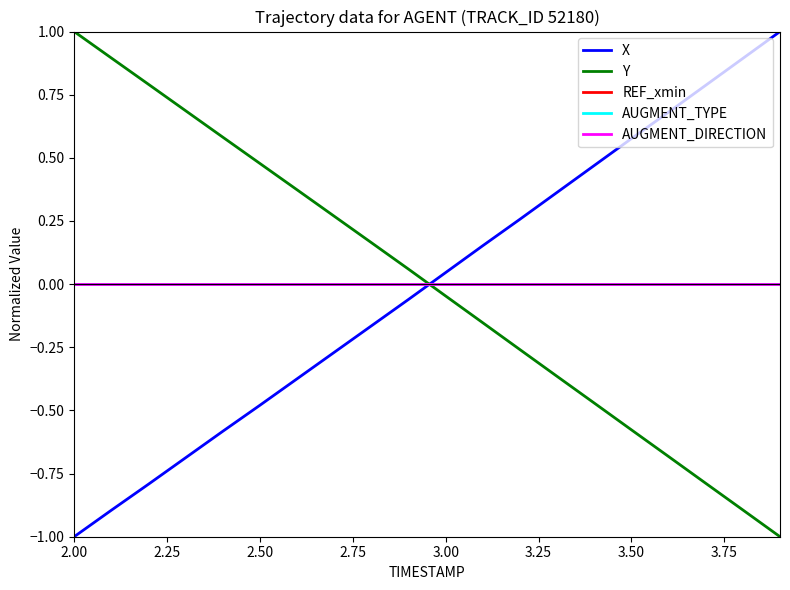

Does the chart display data point markers on the line(s)?

No